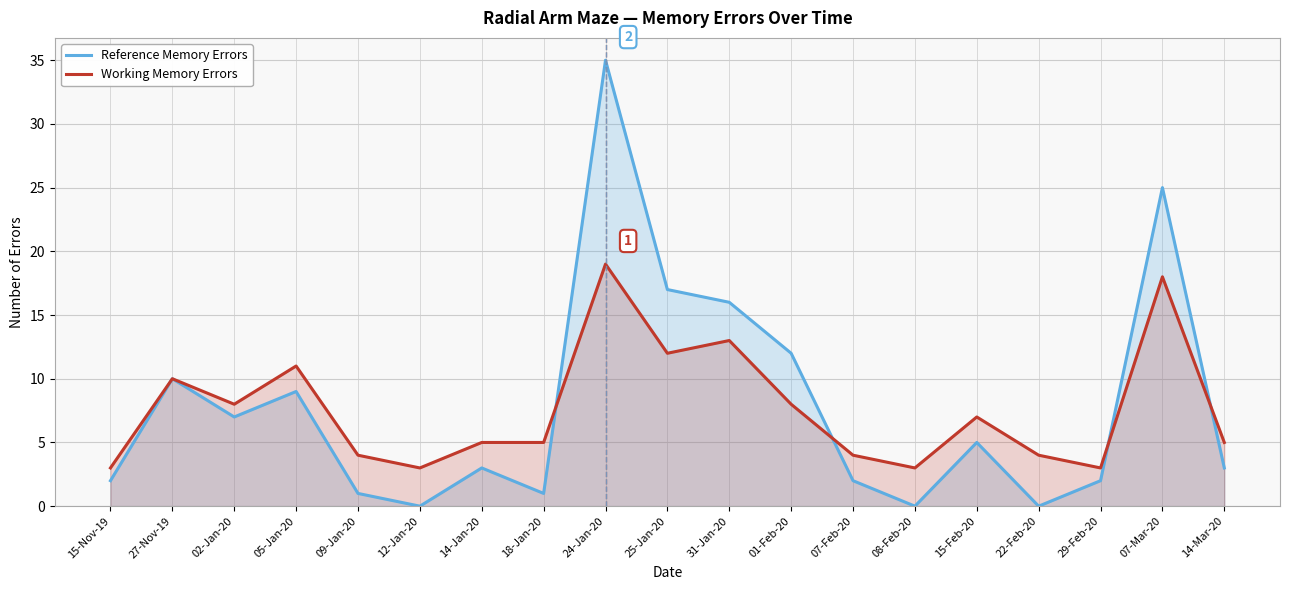

What is the minimum value for Working Memory Errors?

3